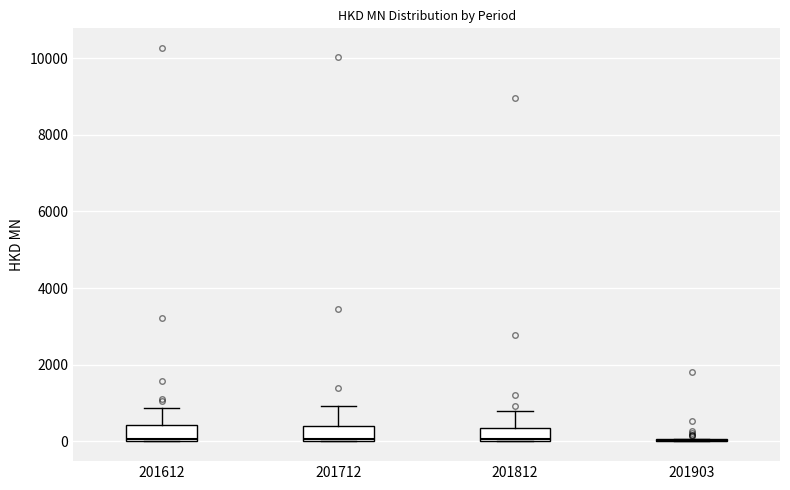

Reading left to right, transcribe this box plot: for each box, give where its median line is, the range the box spans, and where its two whiskers end, as read against the y-axis. The values are not printed on the chart, so give them approximately, as read against the axis.

201612: median 0 (just above the box's lower edge), box 0 to 400, whiskers 0 to 800
201712: median 0, box 0 to 400, whiskers 0 to 1000
201812: median 0 (just above the box's lower edge), box 0 to 400, whiskers 0 to 800
201903: box collapsed to a line at 0, whiskers 0 to 0